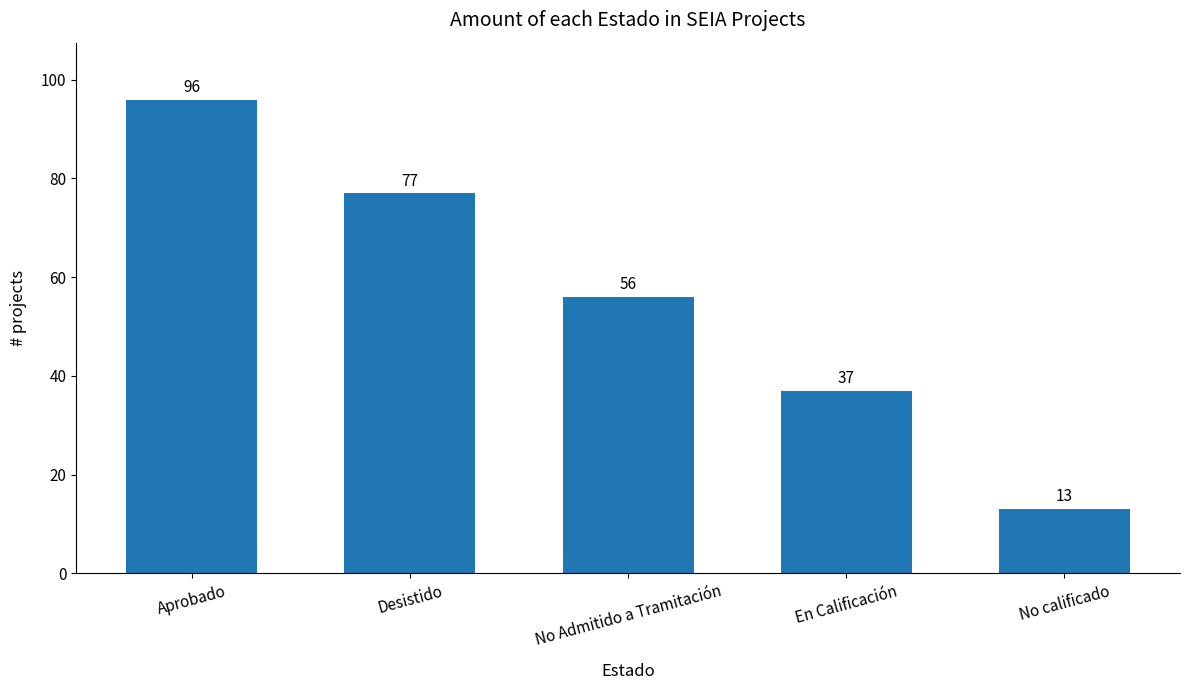

What is the maximum value shown in the chart?

96